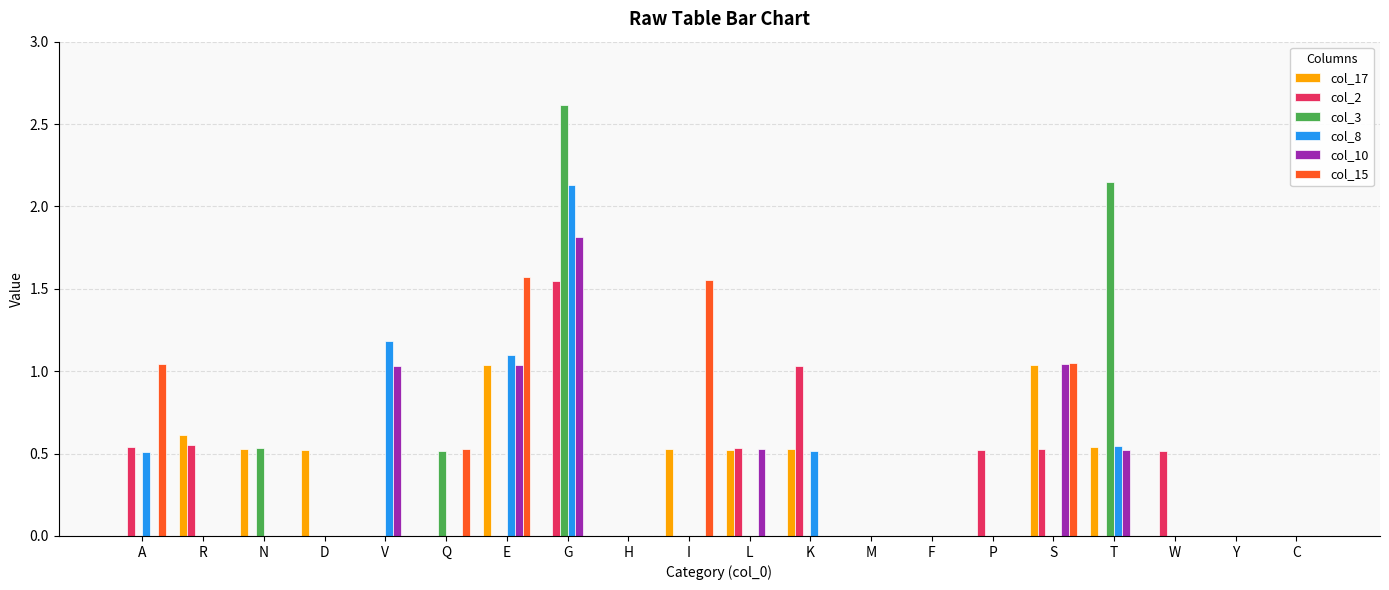

At which label does col_3 reach its peak?

G